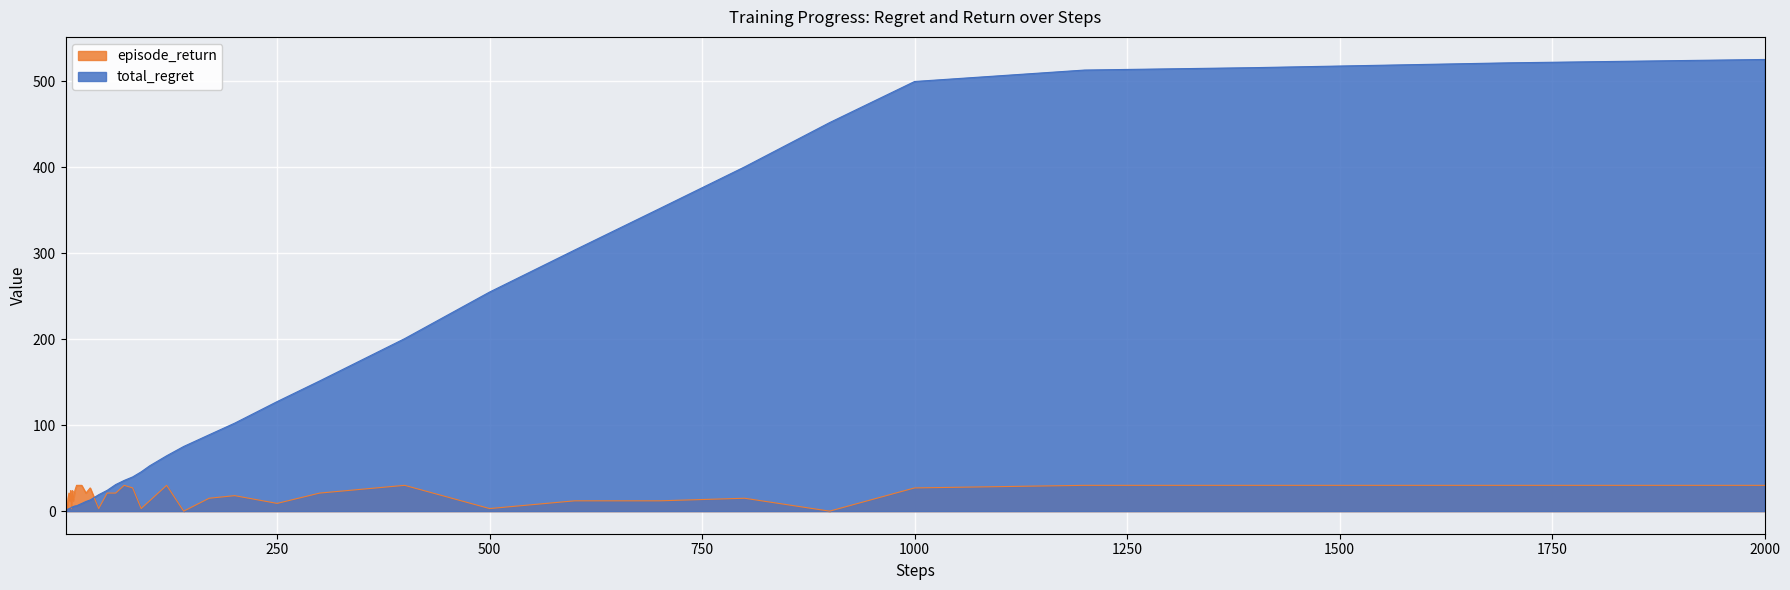

What is the value of the total_regret point at the 27th from the left?

102.3